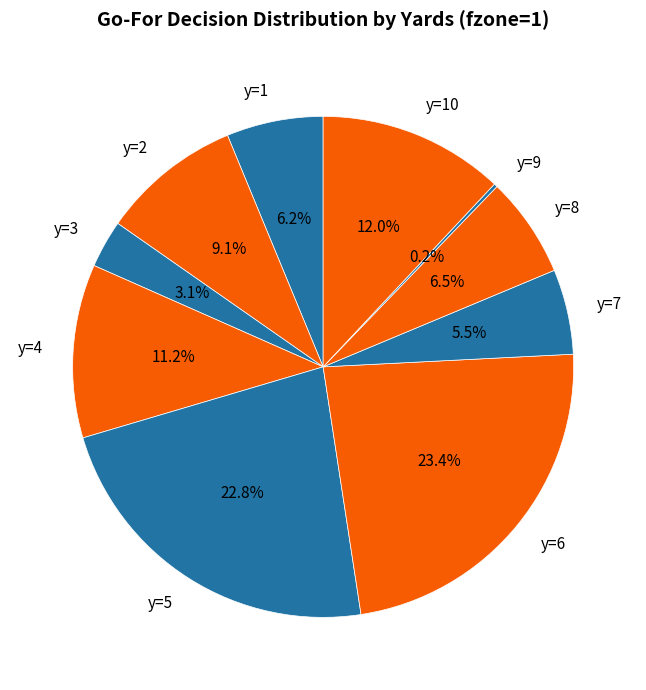

To the nearest percent, what is the difference between the largest and smallest slice percentages?

23%